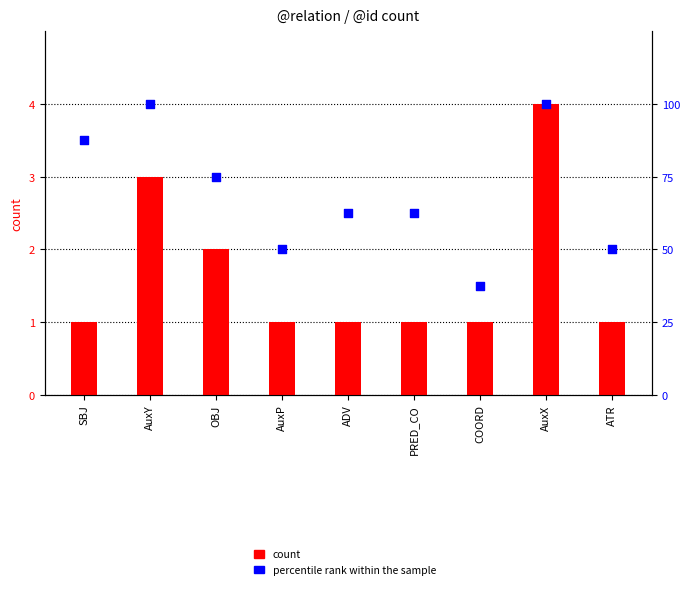

At how many categories does at least one series exceed 55?

6